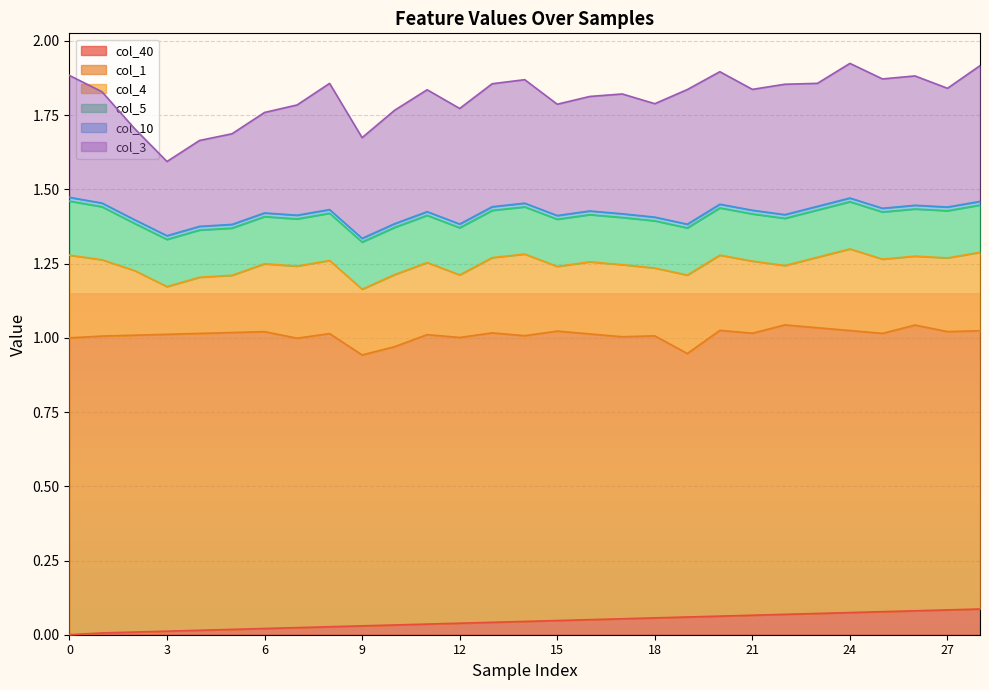

List the labels in order of col_10 value, smallest first.

2, 3, 4, 5, 6, 7, 8, 9, 10, 11, 12, 13, 14, 15, 16, 17, 18, 19, 20, 21, 22, 23, 24, 25, 26, 27, 28, 1, 0